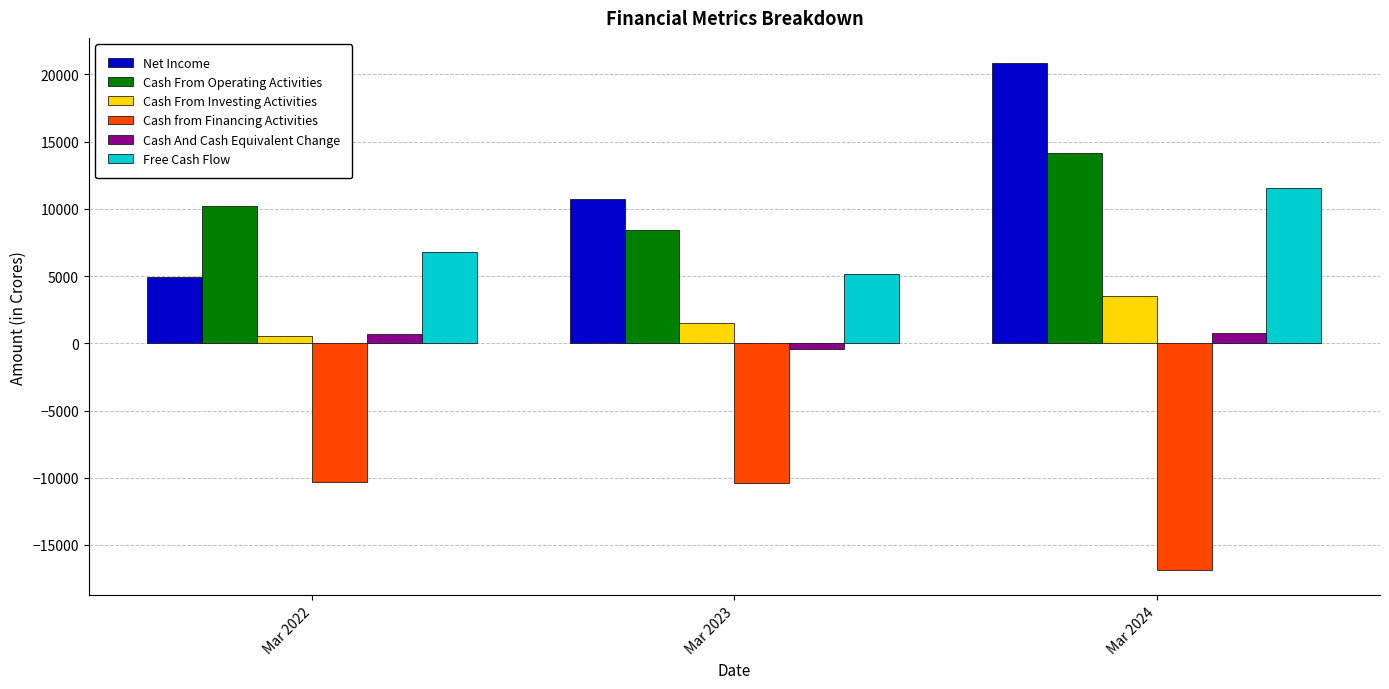

At which label does Net Income reach its peak?

Mar 2024